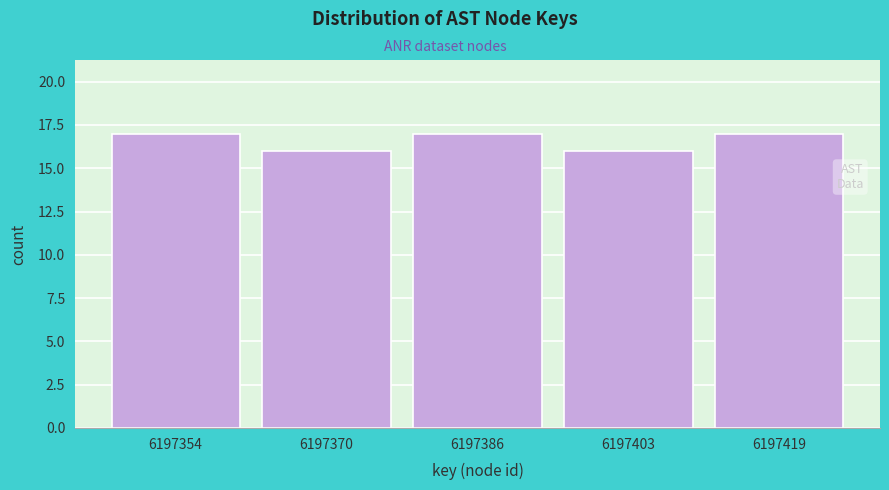

Reading left to right, transcribe all the data shown in this chart.

6197354=17	6197370=16	6197386=17	6197403=16	6197419=17